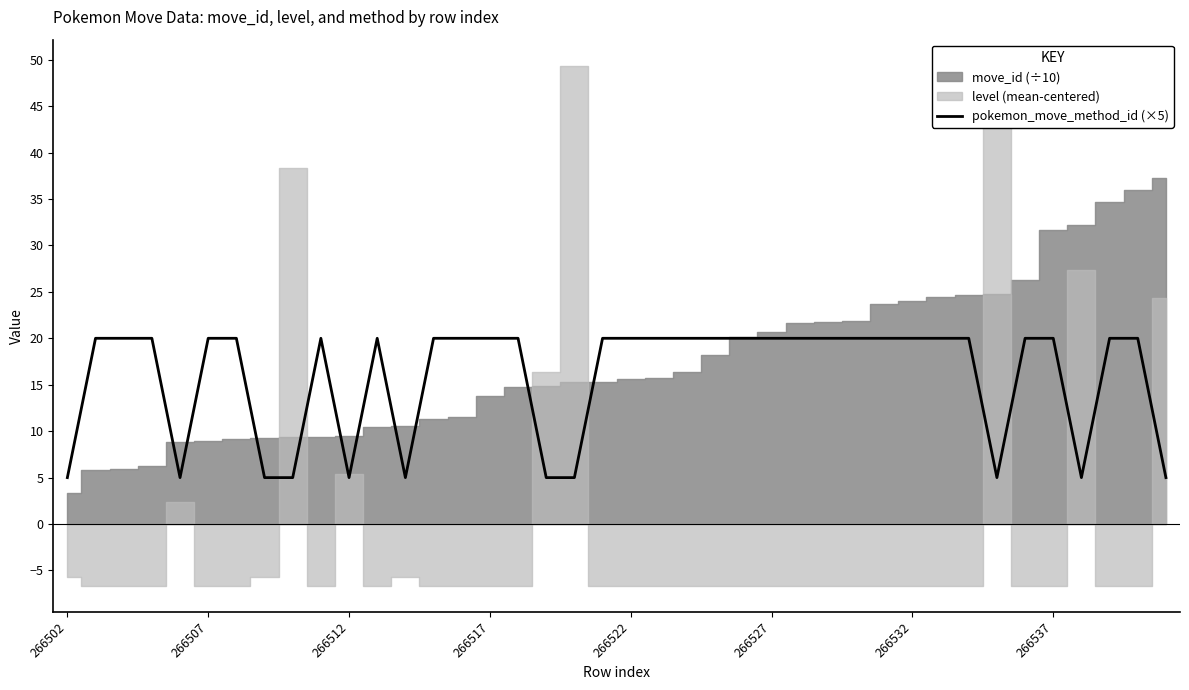

Is it true that the value at 31 is 20?

True